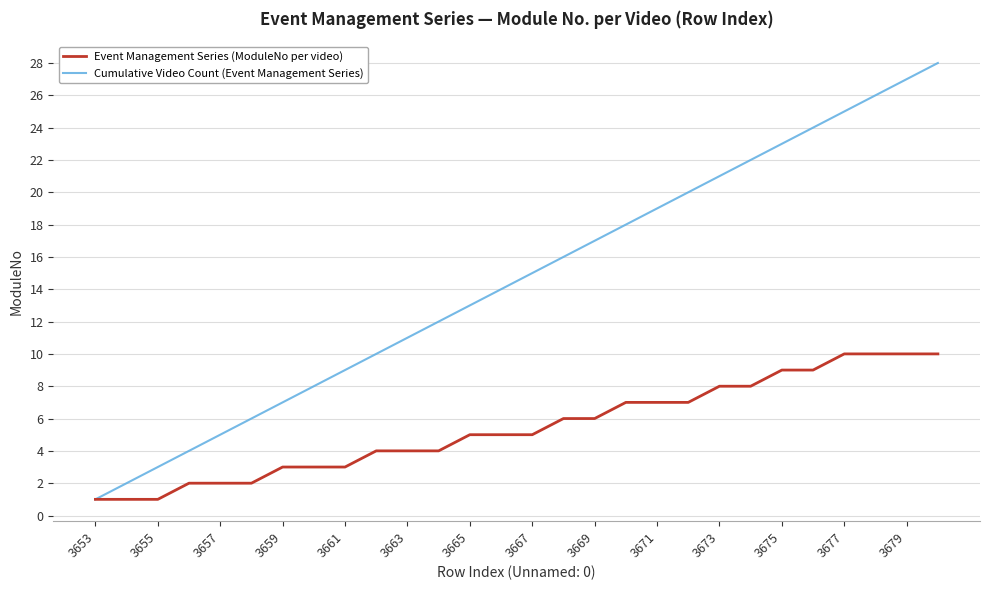

True or false: Cumulative Video Count (Event Management Series) has more than 1 interior local peaks.

False